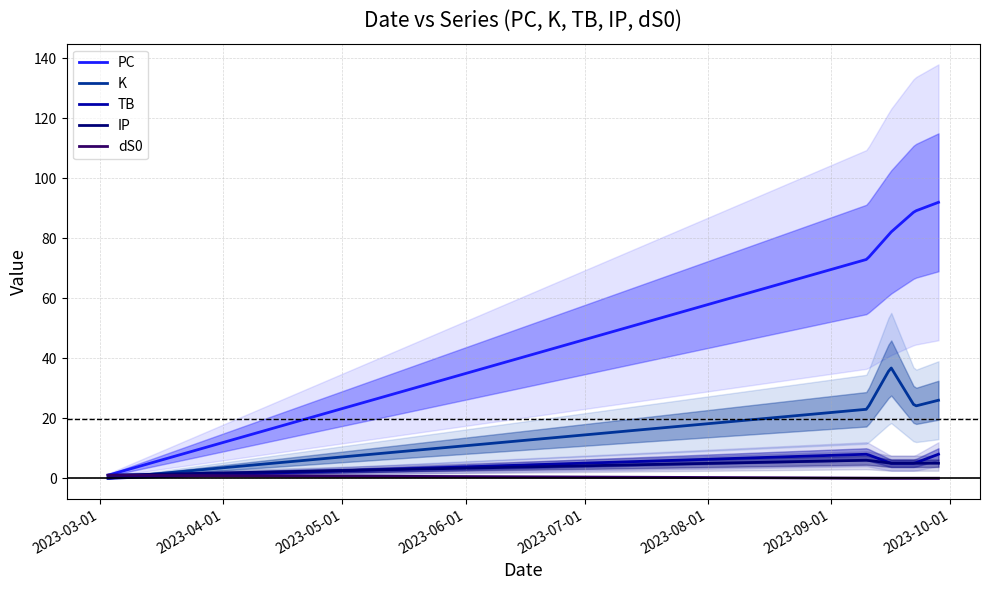

What is the maximum value for TB?

8.0